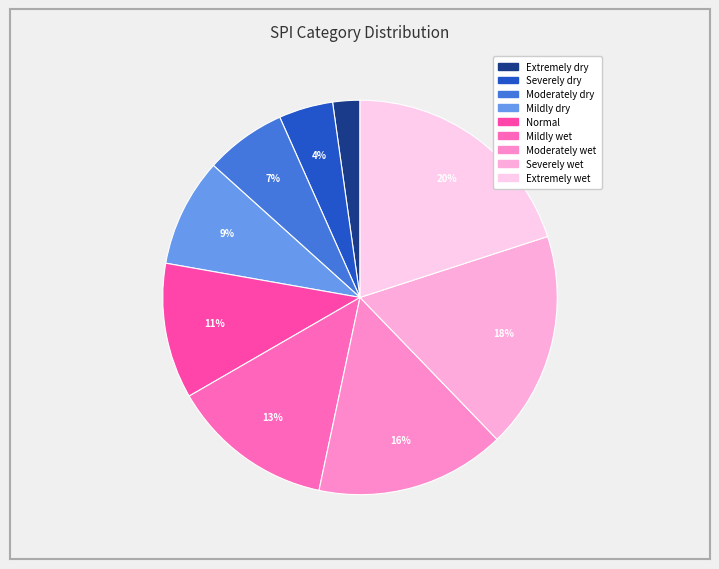

Rank the categories by value from highest to lowest.

Extremely wet, Severely wet, Moderately wet, Mildly wet, Normal, Mildly dry, Moderately dry, Severely dry, Extremely dry